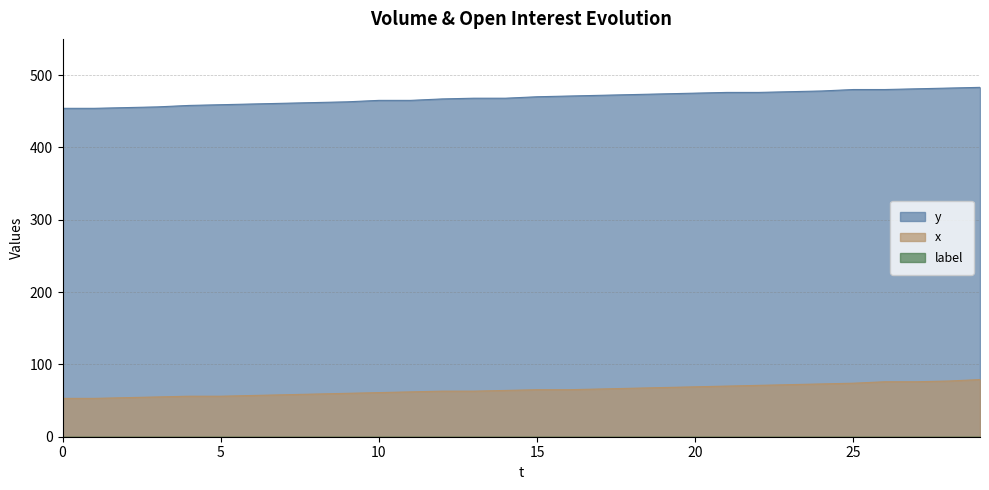

Which category has the highest value across all series?

29